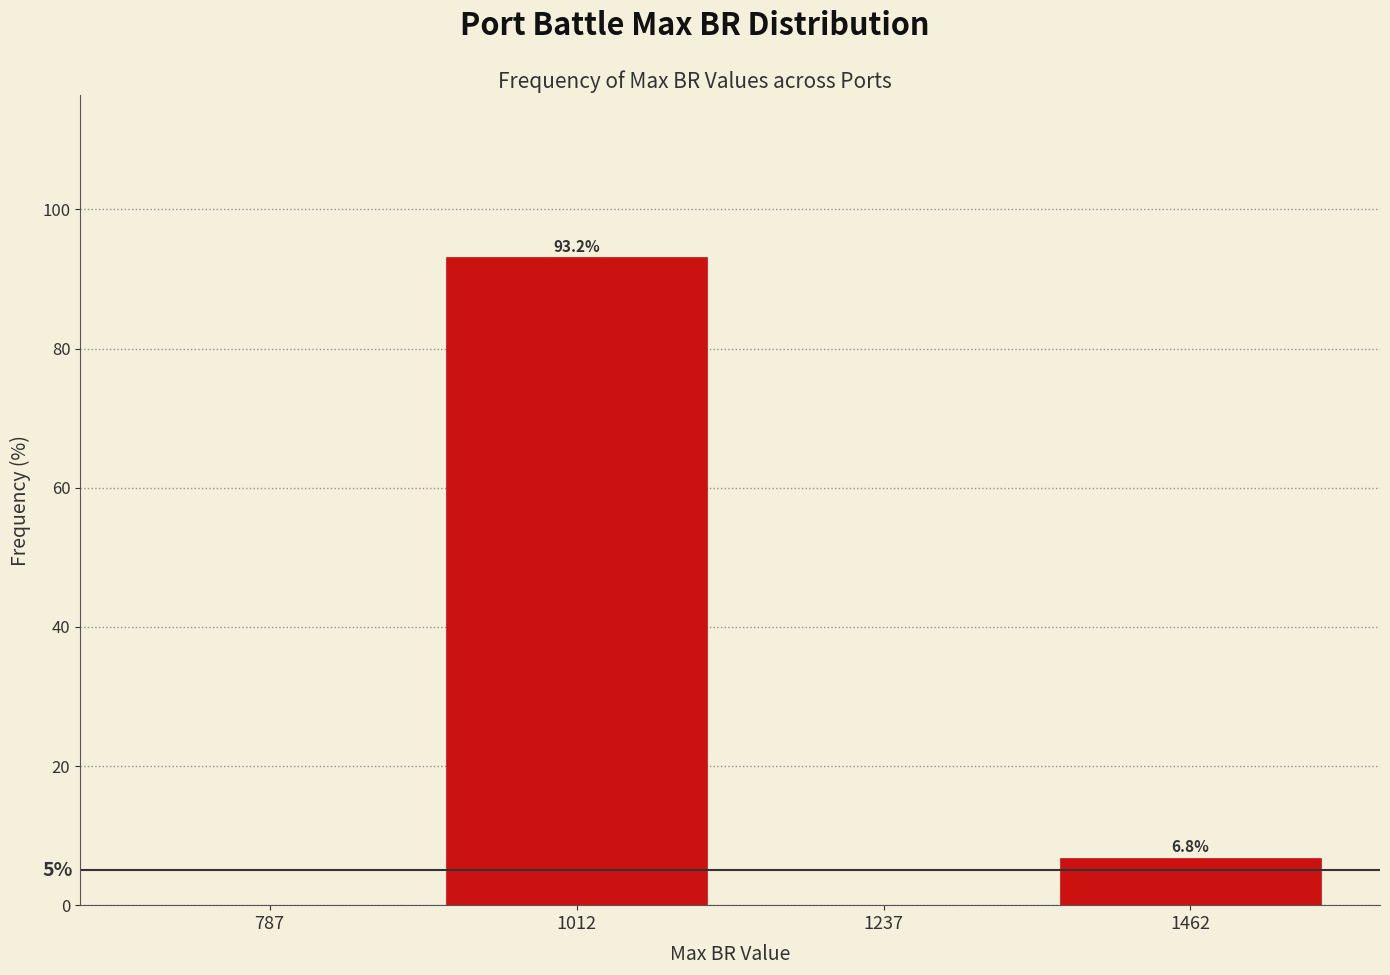

Over which range of the x-axis is the bar tallest?

900 to 1125